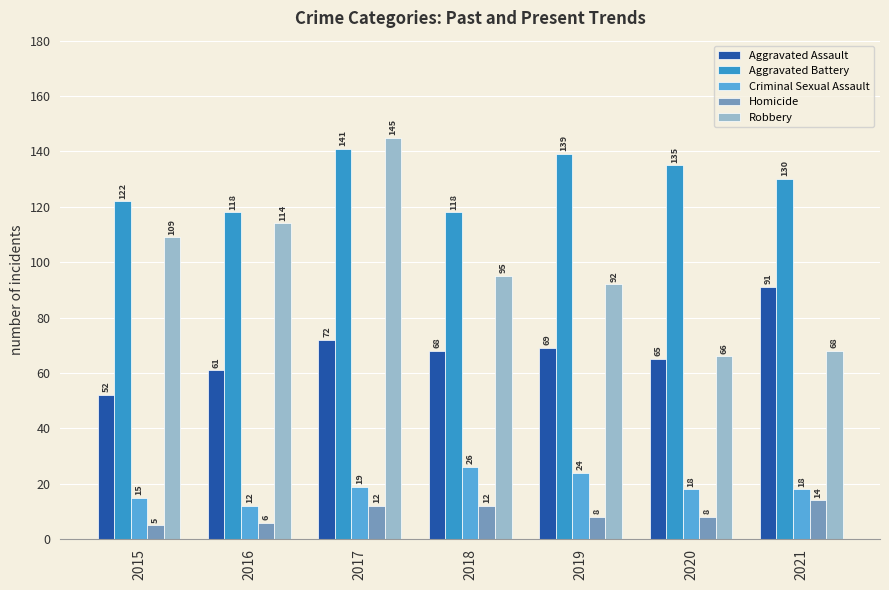

True or false: Robbery has a value of 66 at 2020.

True